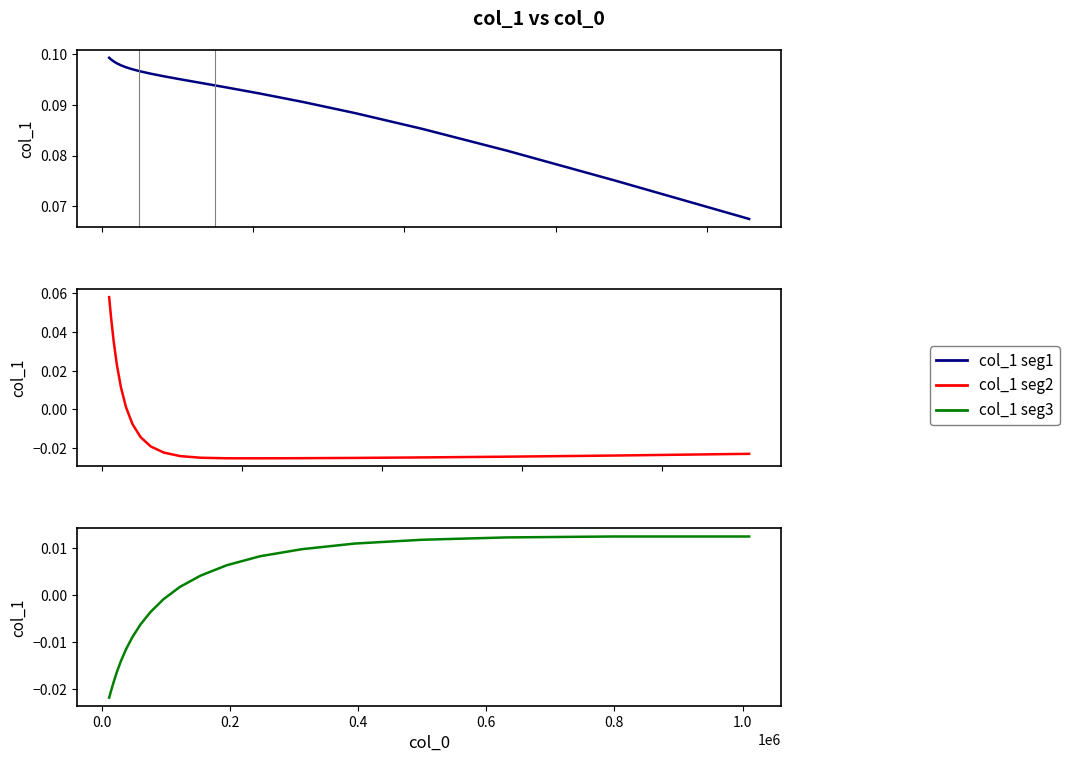

True or false: col_1 (segment 1) and col_1 (segment 2) intersect in this chart.

False